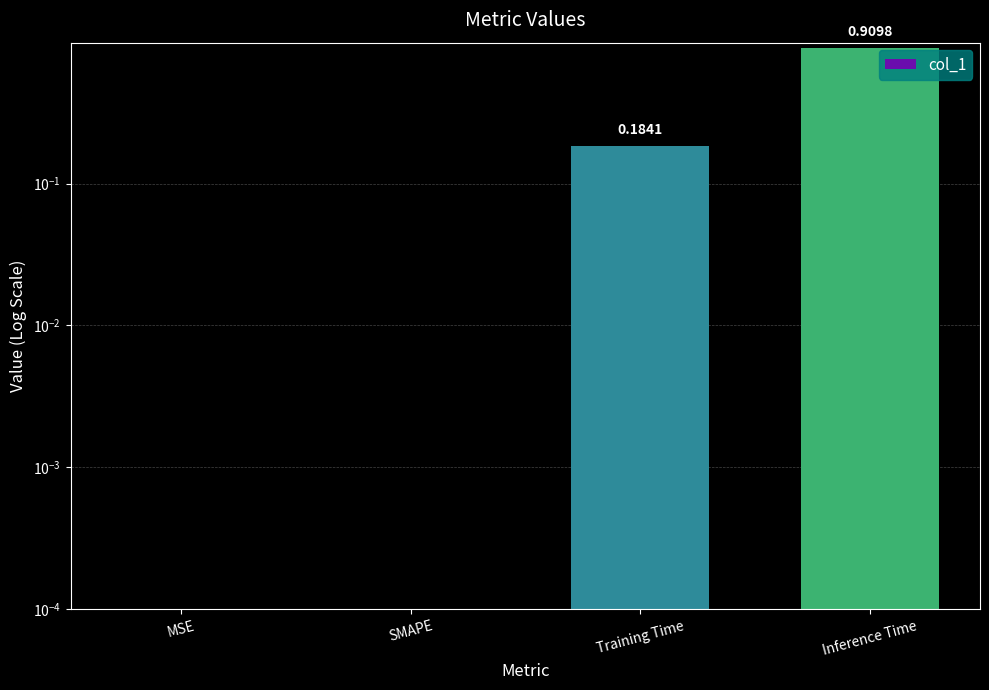

Read the value at Training Time.

0.2